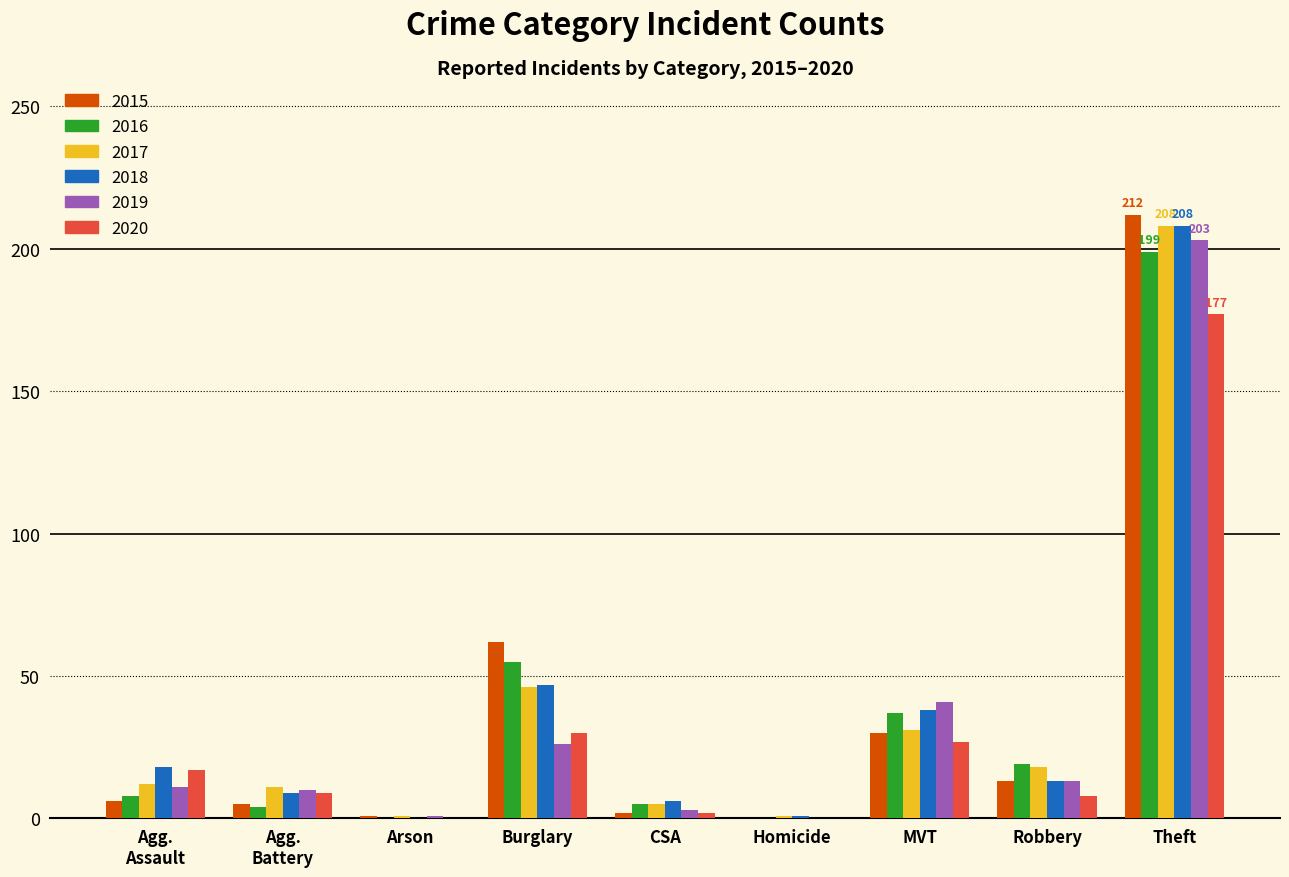

At which category is the sum across all series the highest?

Theft